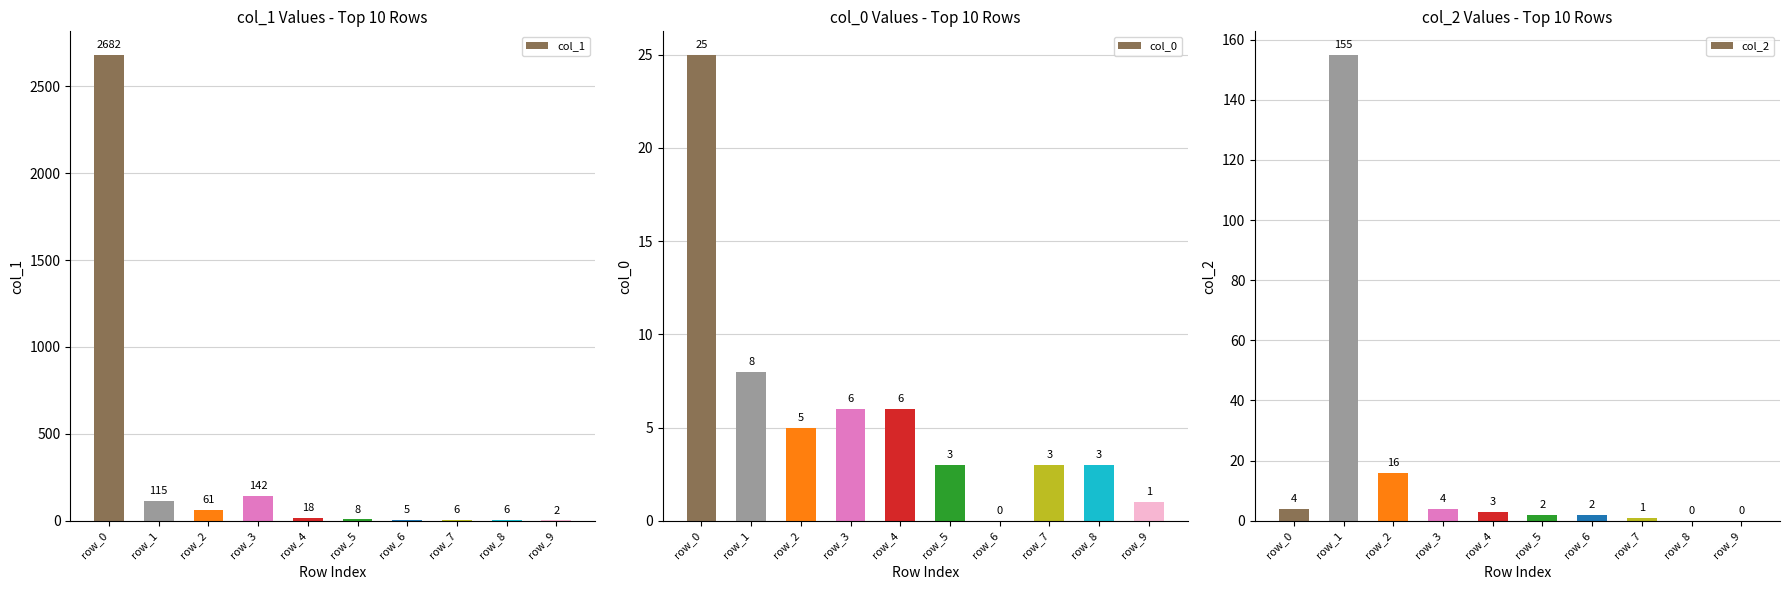

The col_1 series shows 2682 at row_0. True or false?

True